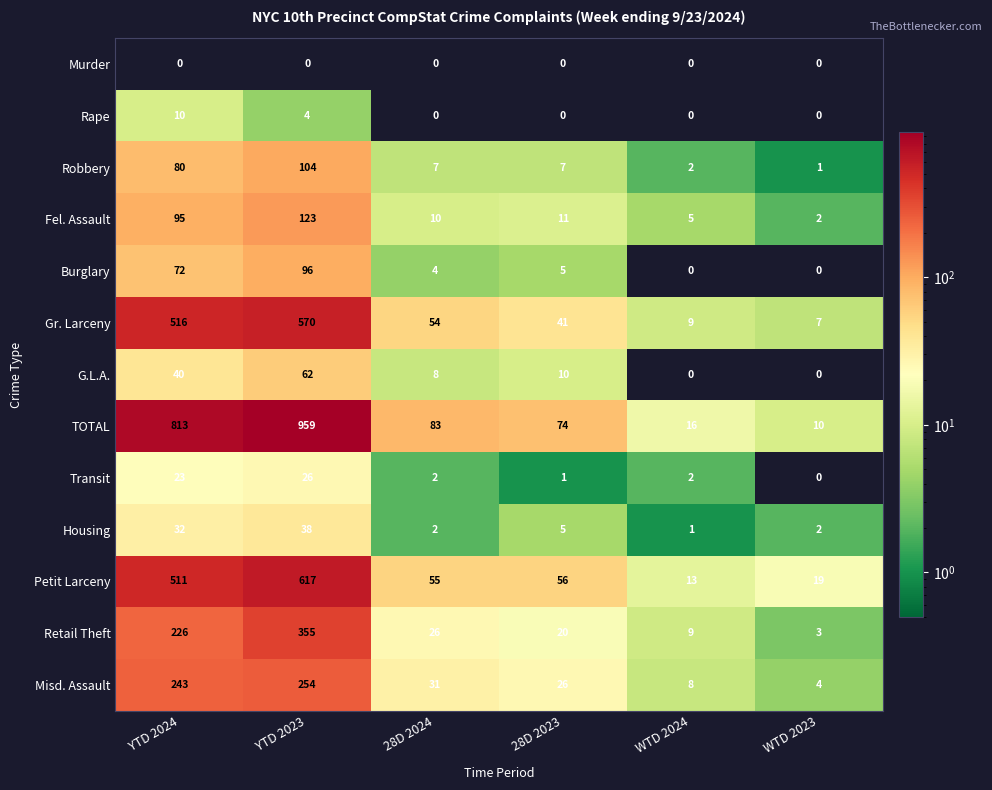

What is the spread (max minus min) of values at 28D 2023?

74